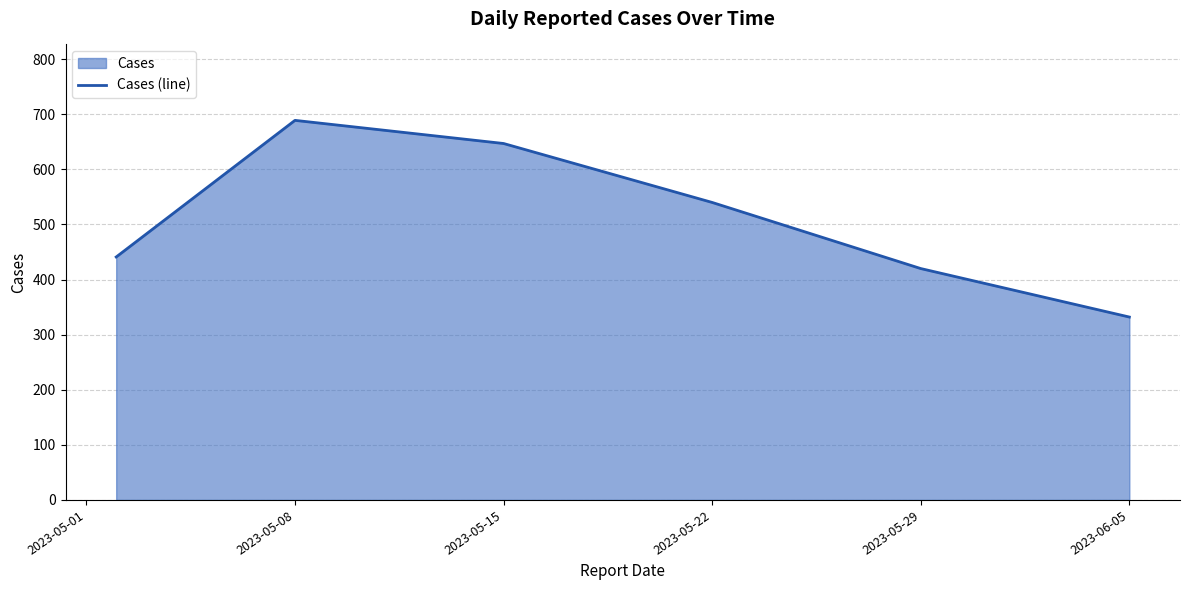

How many interior local peaks (higher than both neighbors) does the data have?

1